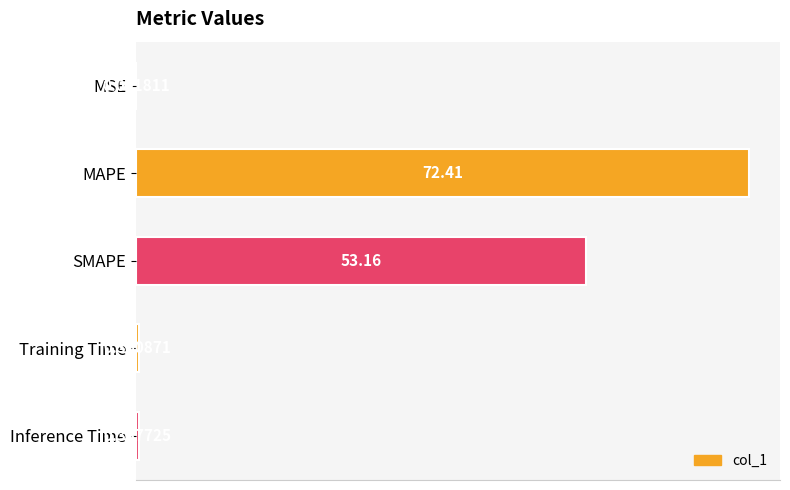

What is the average value?

25.3